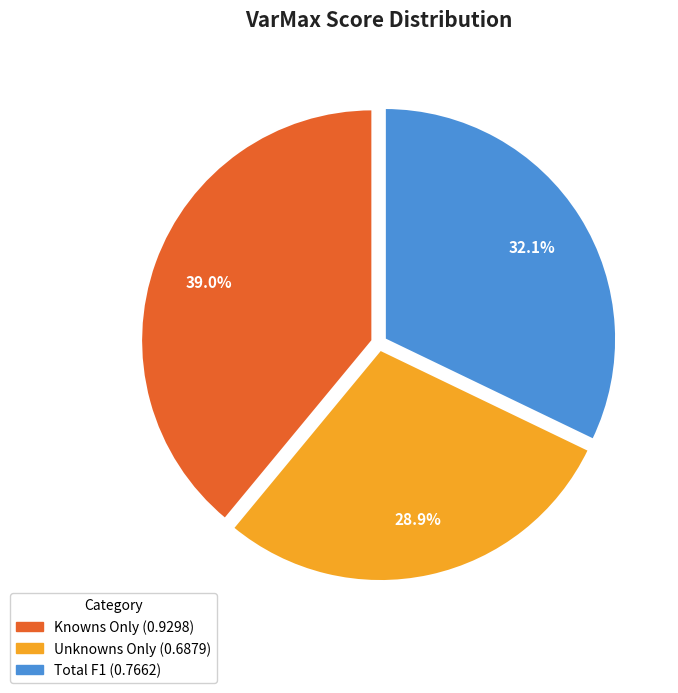

Rank the categories by value from highest to lowest.

Knowns Only, Total F1, Unknowns Only